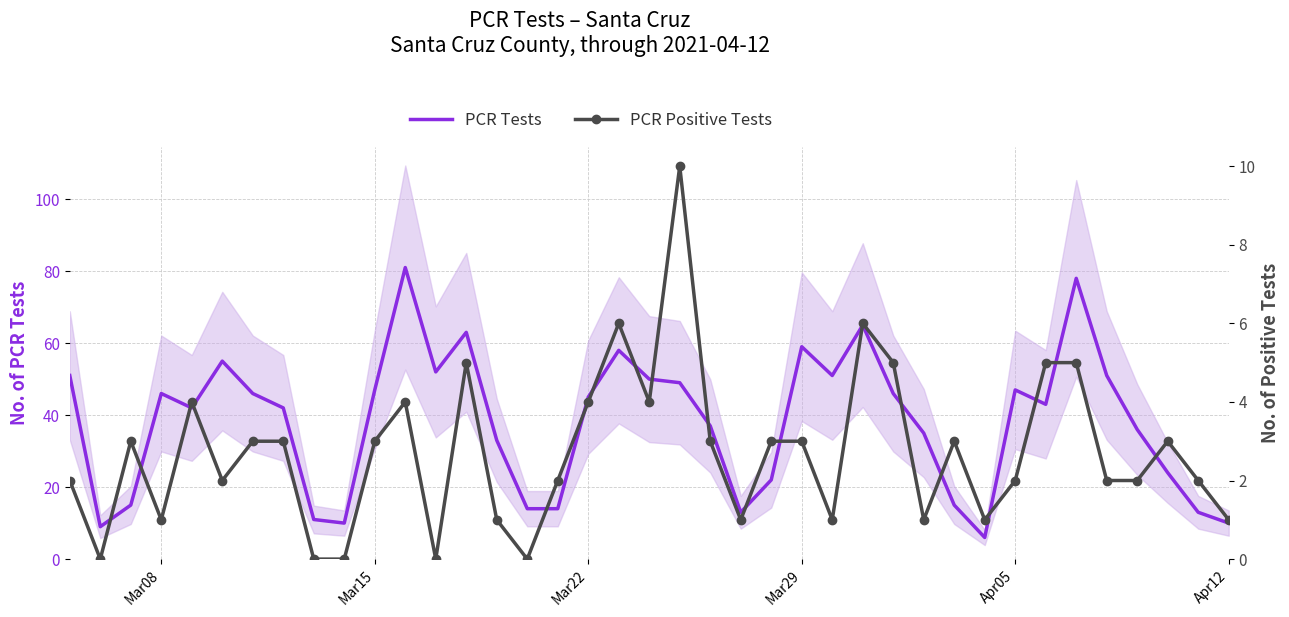

Is it true that PCR Tests equals 74 at Mar22?

False